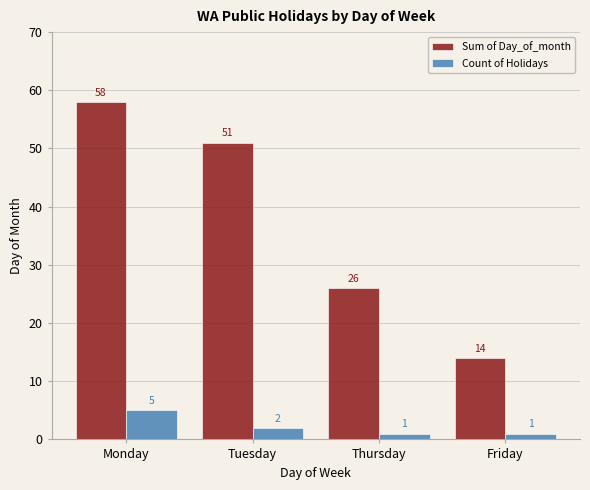

How many bars are there in each group?

2